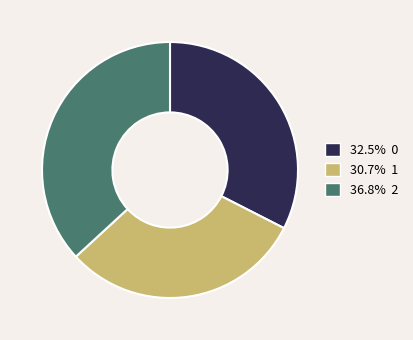

Does any single category account for the majority?

No